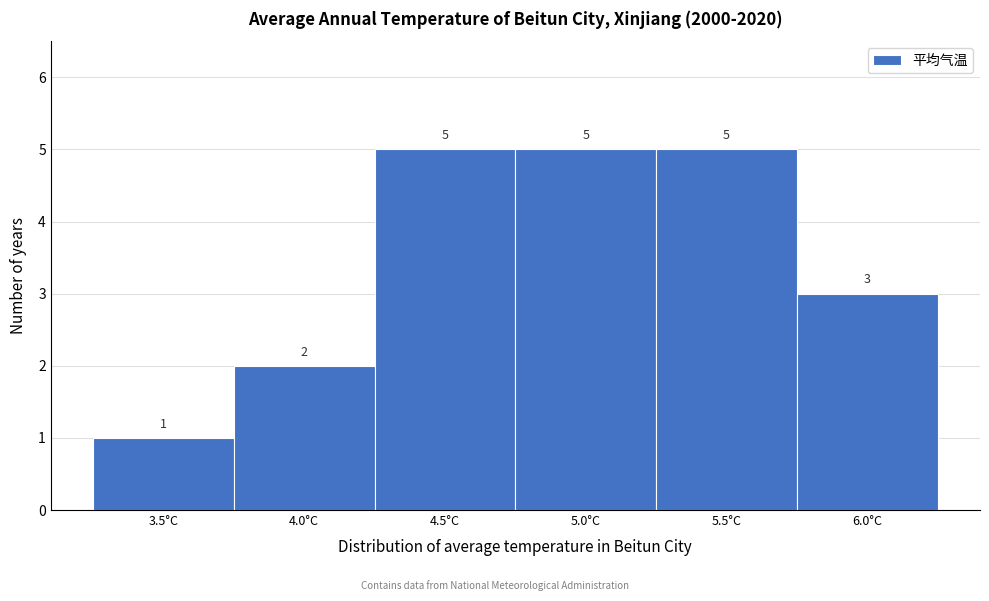

Reading left to right, transcribe all the data shown in this chart.

1	2	5	5	5	3